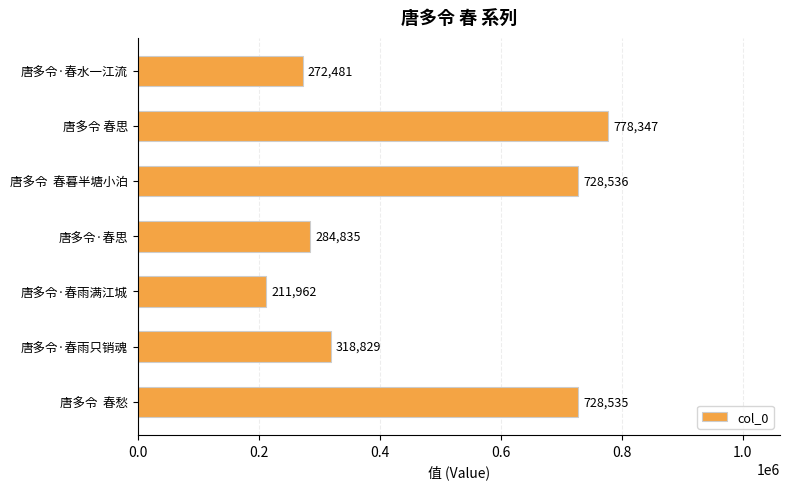

The chart shows a value of 728536 at 唐多令  春暮半塘小泊. True or false?

True